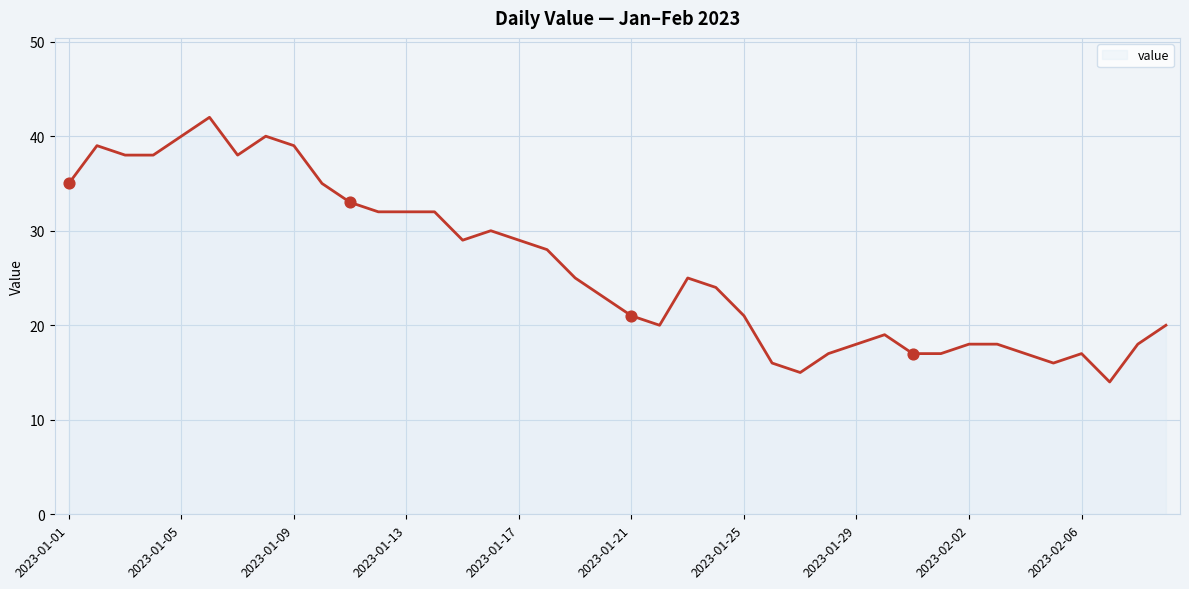

What is the maximum value shown in the chart?

42